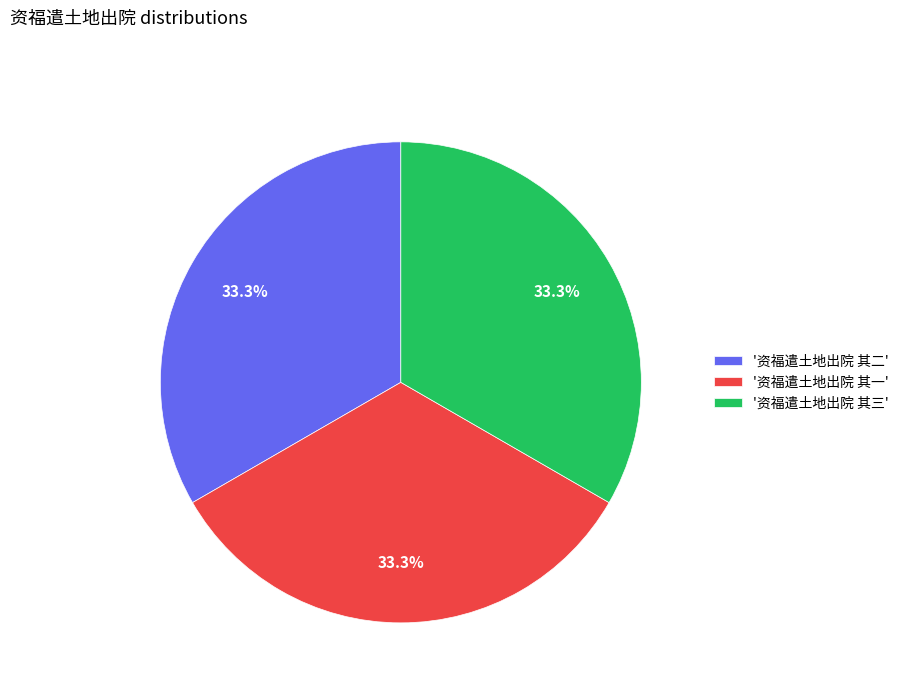

What is the ratio of the value at '资福遣土地出院 其一' to the value at '资福遣土地出院 其二'?

1.0